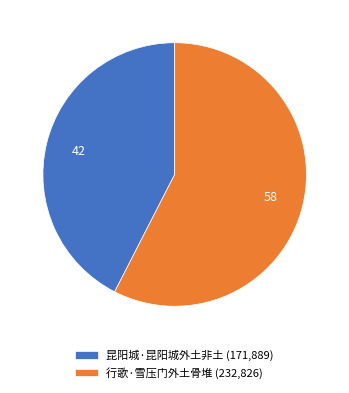

Which slice represents more than half of the pie?

行歌·雪压门外土骨堆